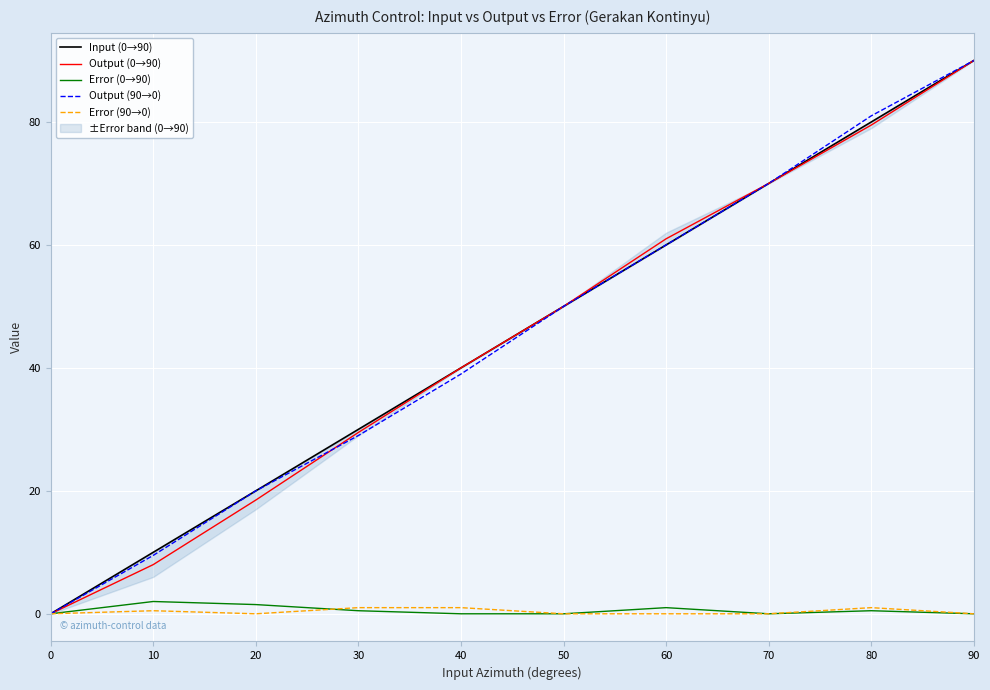

Where does the Output (90→0) series first go above 50?

60